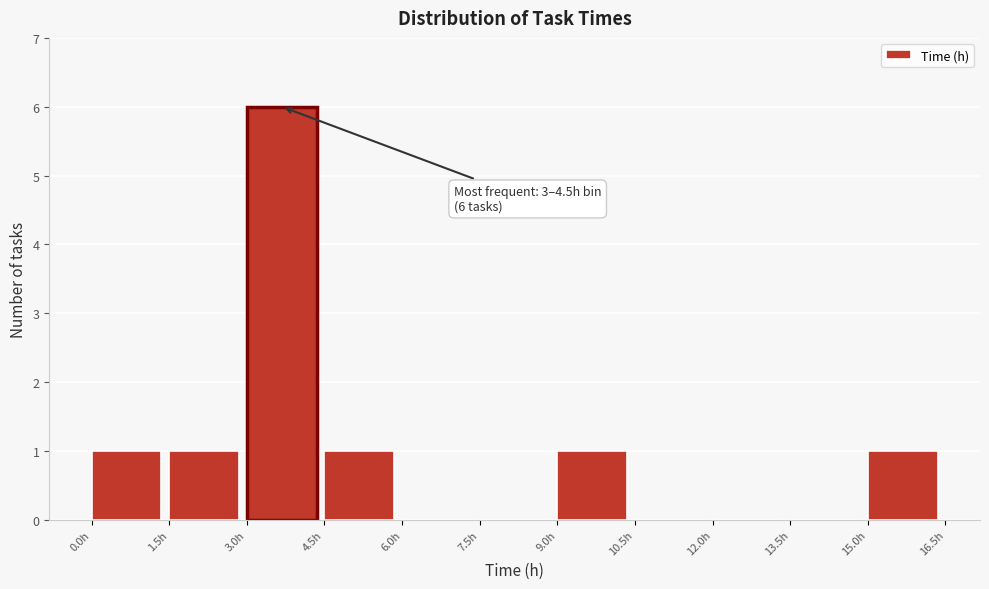

Which range on the x-axis has the tallest bar?

3.0 to 4.5